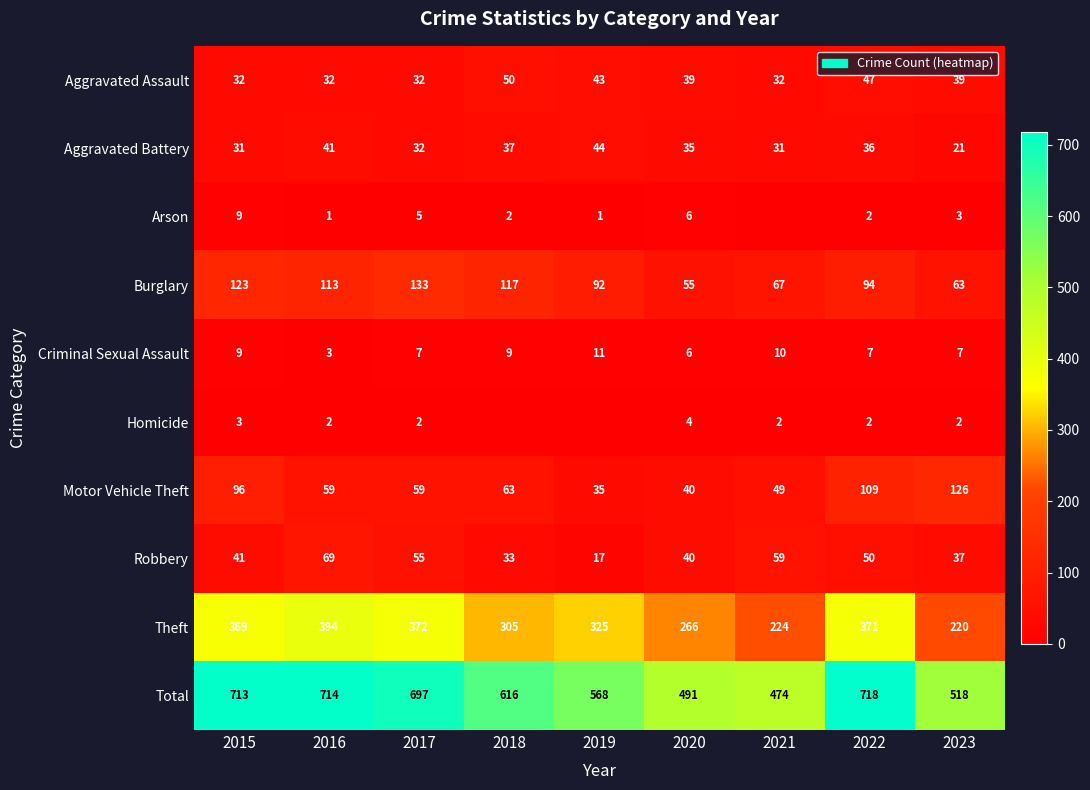

At which label is Motor Vehicle Theft closest to 80?

2015